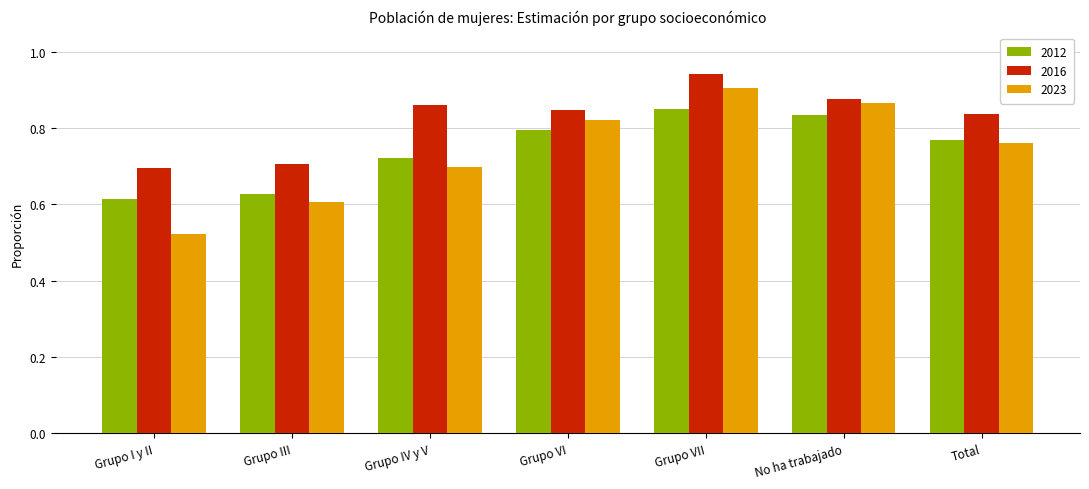

List the labels in order of 2016 value, smallest first.

Grupo I y II, Grupo III, Total, Grupo VI, Grupo IV y V, No ha trabajado, Grupo VII